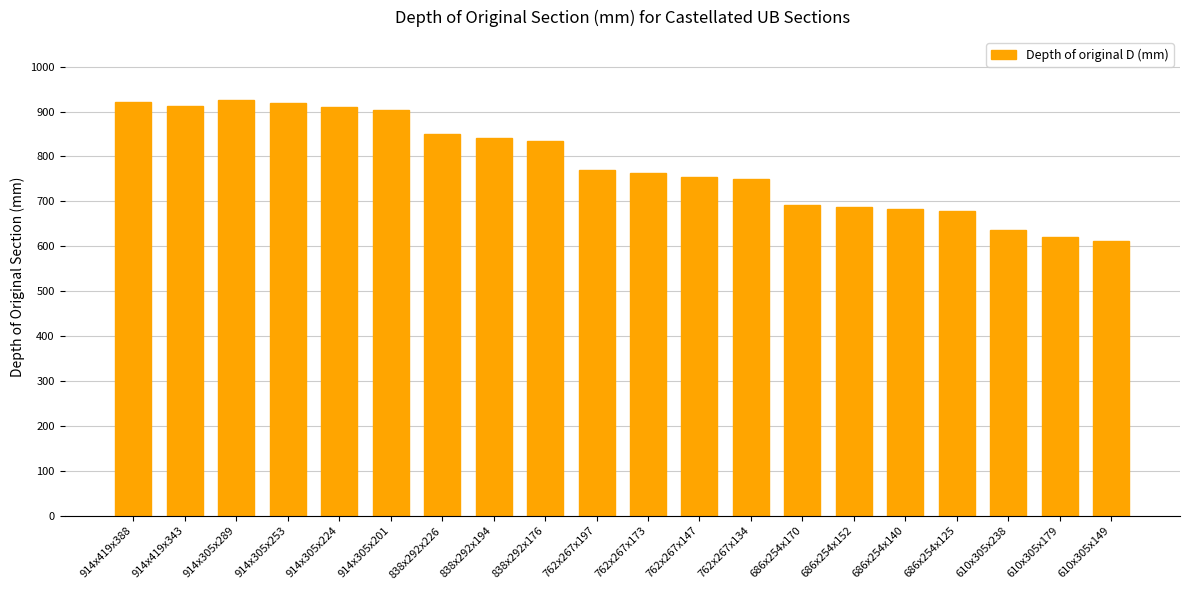

Where does the data first go above 769?

914x419x388